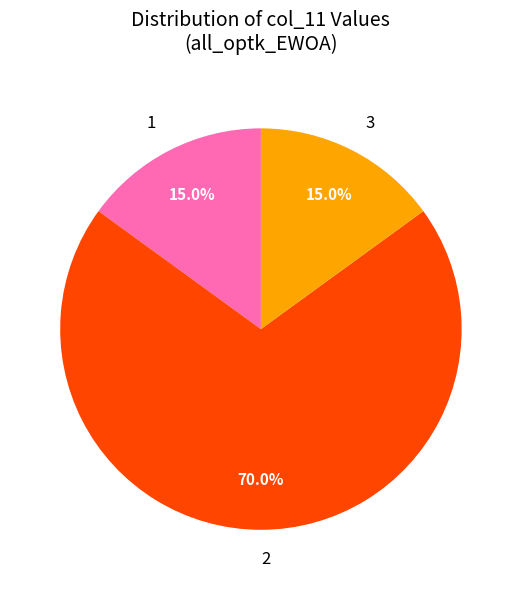

Does 3 represent more than half of the total?

No